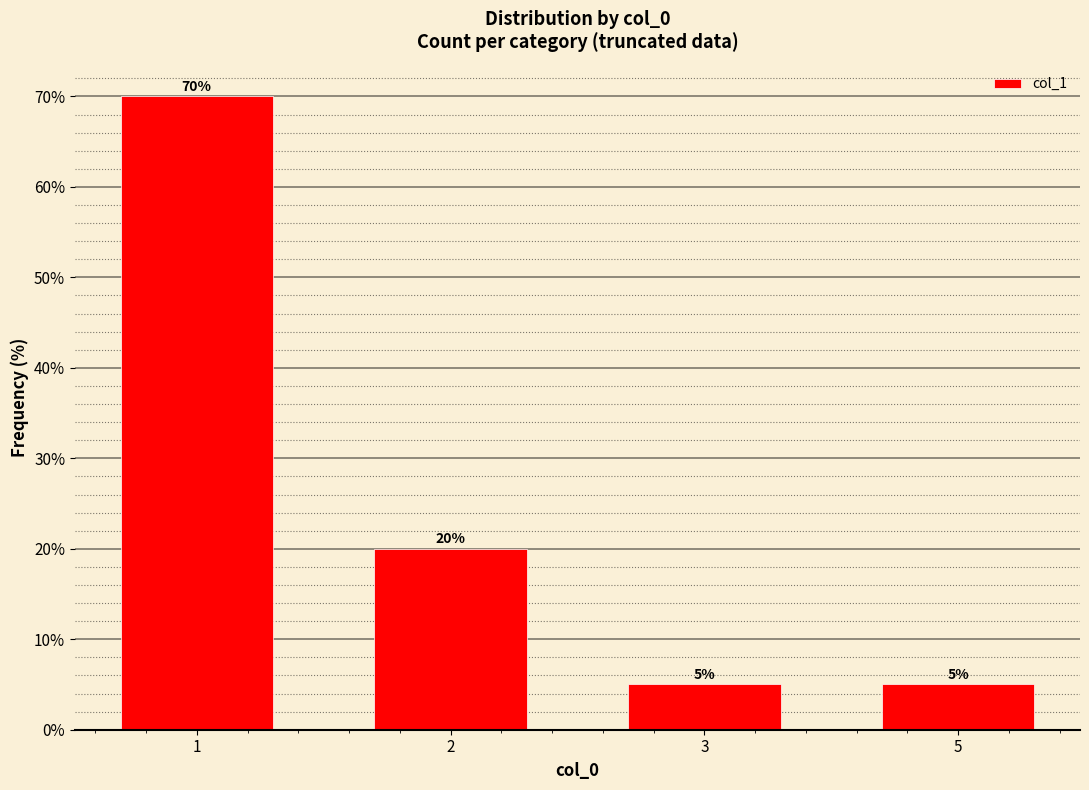

Reading left to right, what are all the values shown in this chart?

70	20	5	5